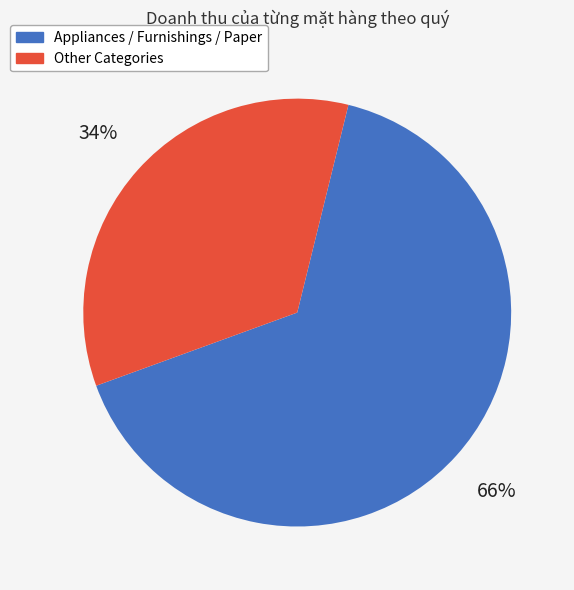

To the nearest percent, what is the average slice percentage?

50%